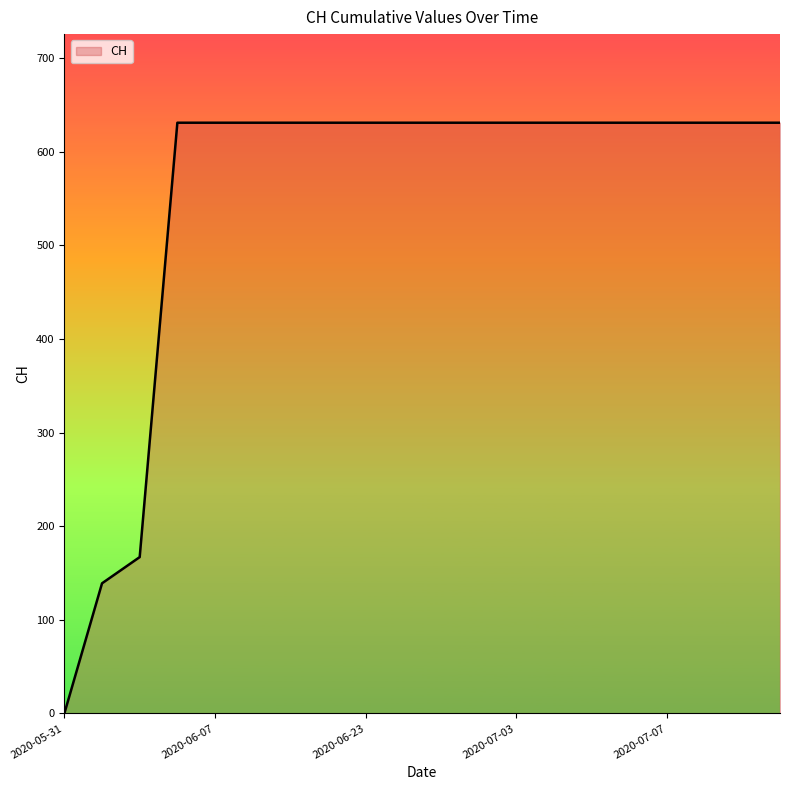

Does the chart display data point markers on the line(s)?

No